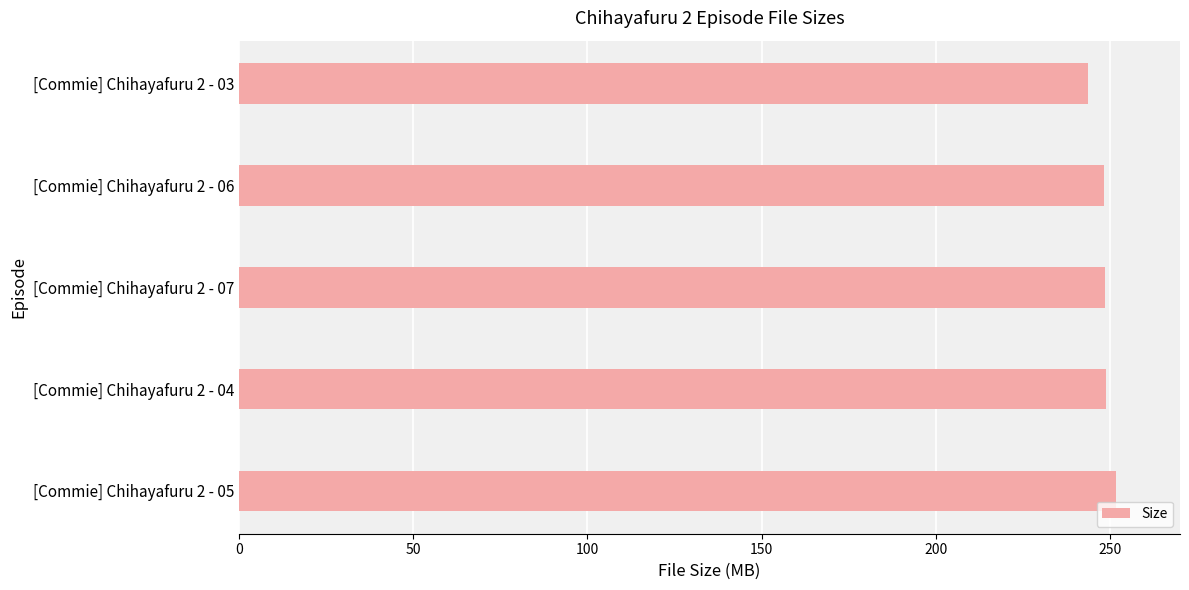

Approximately how many times larger is the value at [Commie] Chihayafuru 2 - 03 compared to [Commie] Chihayafuru 2 - 07?

1.0